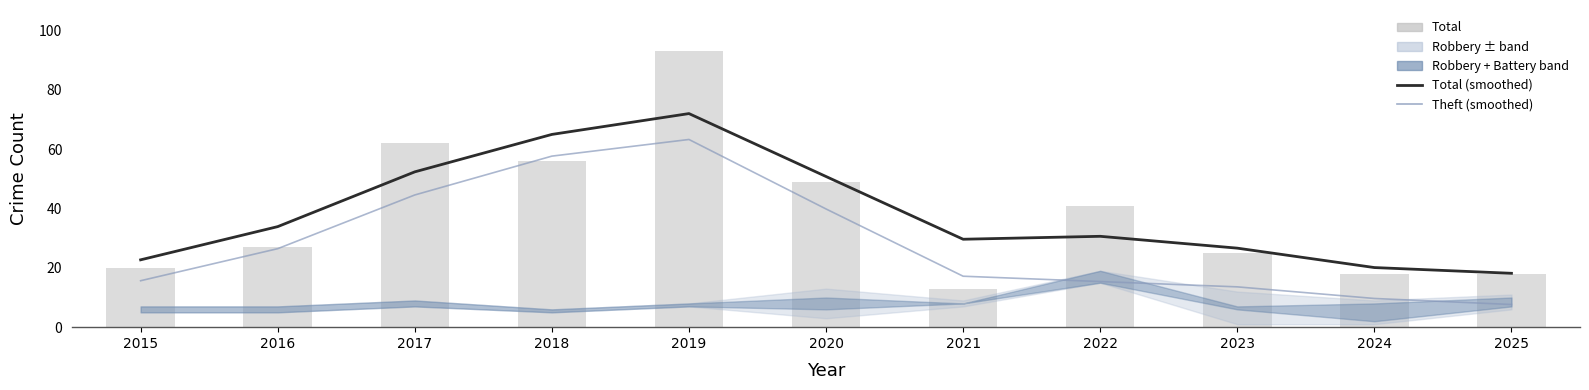

How many values in the Theft (smoothed) series exceed 17?

6